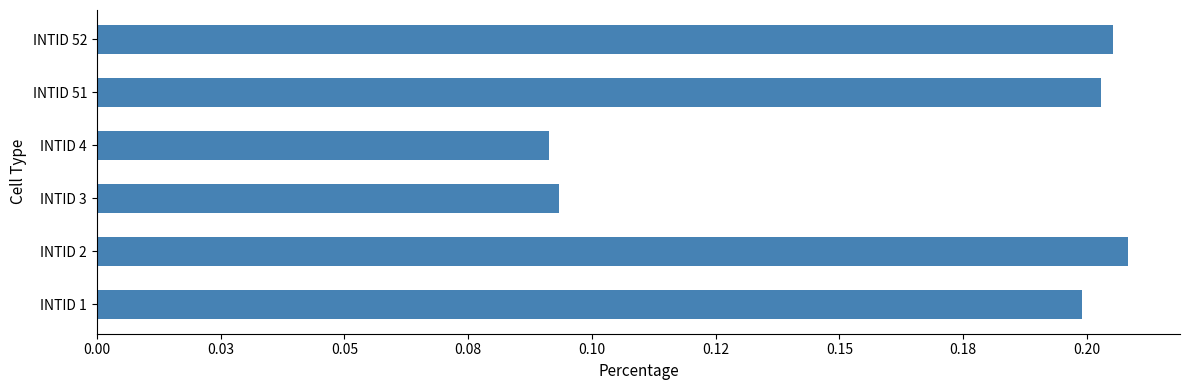

Which label corresponds to the smallest value in the chart?

INTID 4